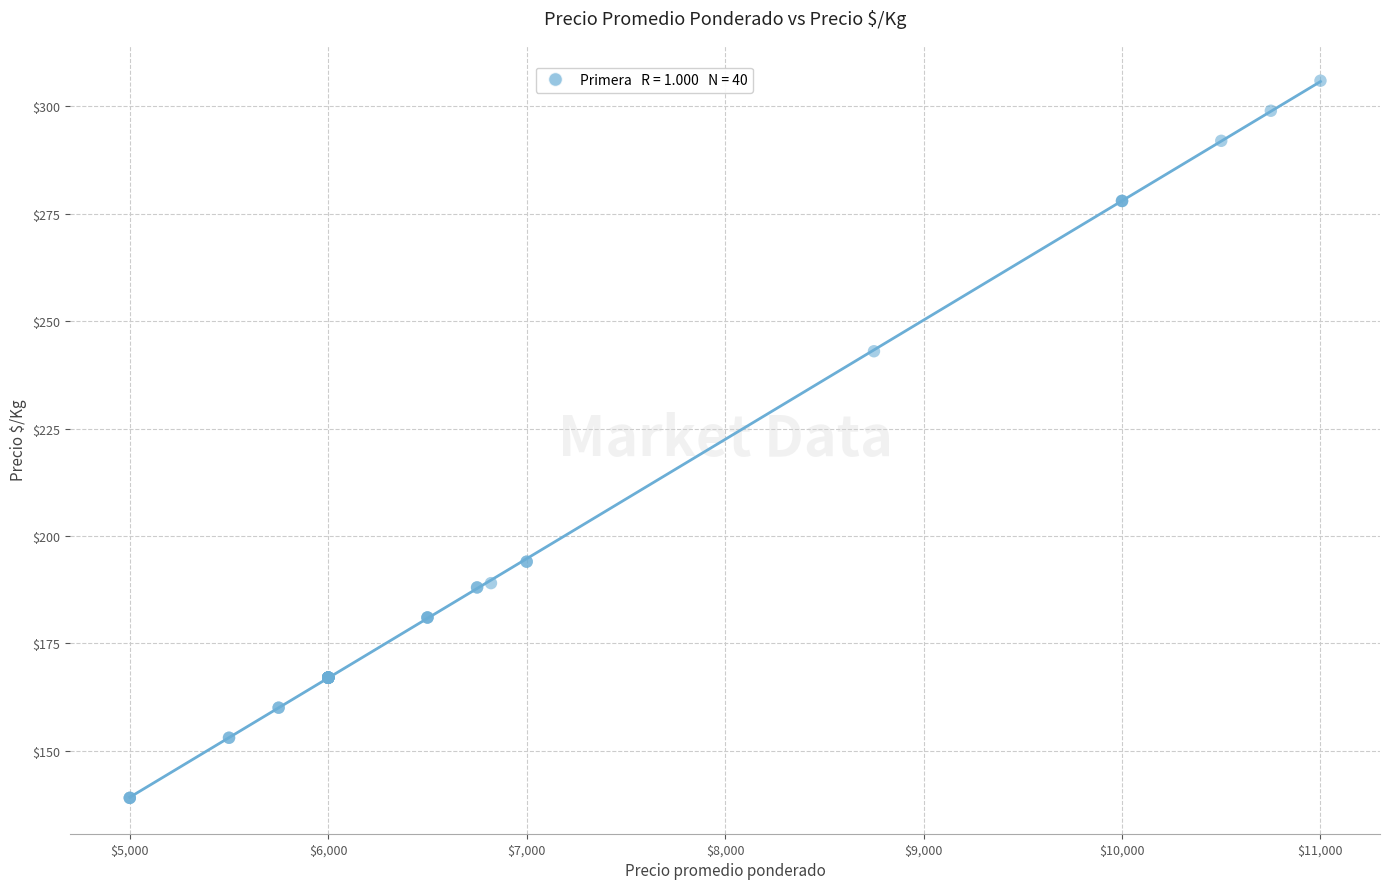

What Y value in the scatter plot is closest to 222?

243